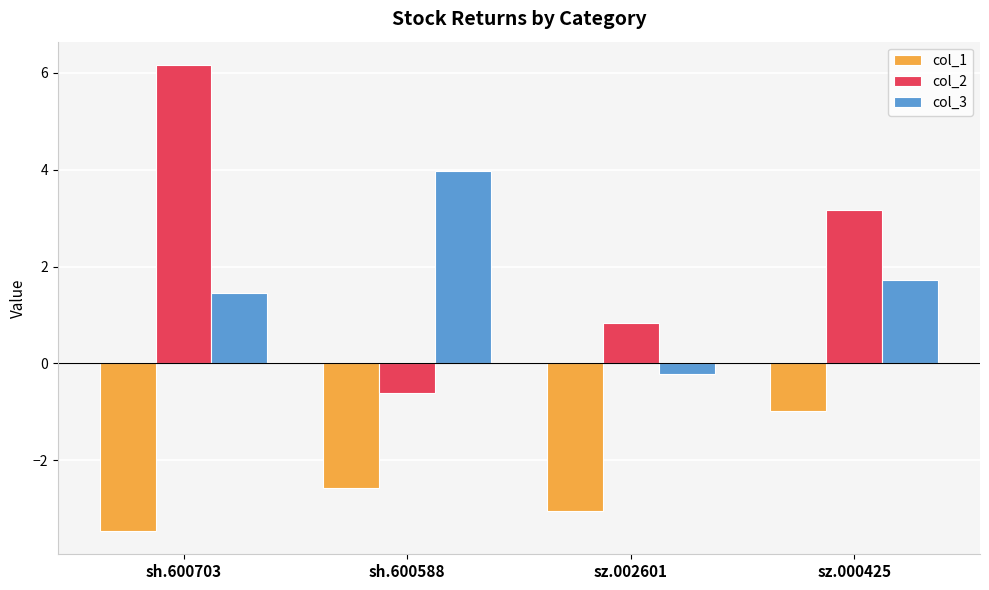

Reading right to left, list all the values displayed in this chart.

col_1: sz.000425=-1.0	sz.002601=-3.1	sh.600588=-2.6	sh.600703=-3.5
col_2: sz.000425=3.2	sz.002601=0.8	sh.600588=-0.6	sh.600703=6.2
col_3: sz.000425=1.7	sz.002601=-0.2	sh.600588=4.0	sh.600703=1.5